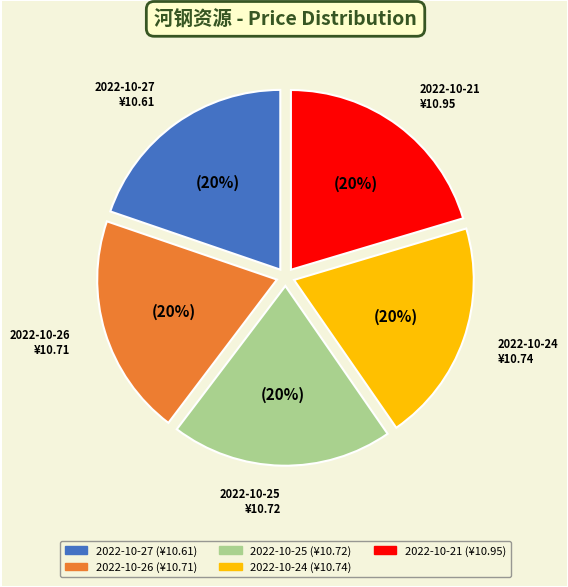

To the nearest percent, what portion does 2022-10-26 represent?

20%